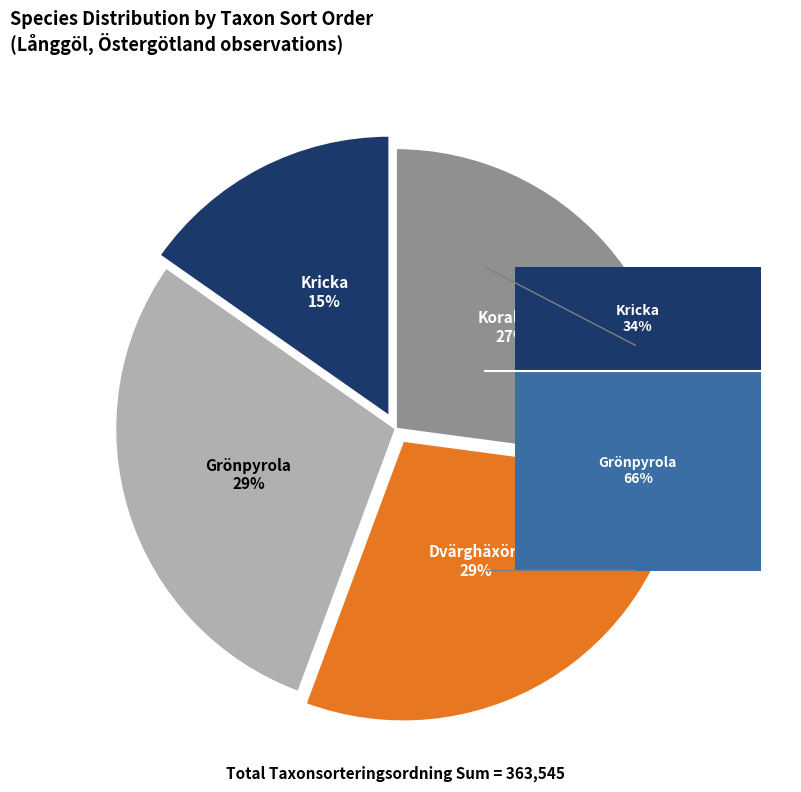

How many segments does this pie chart have?

4